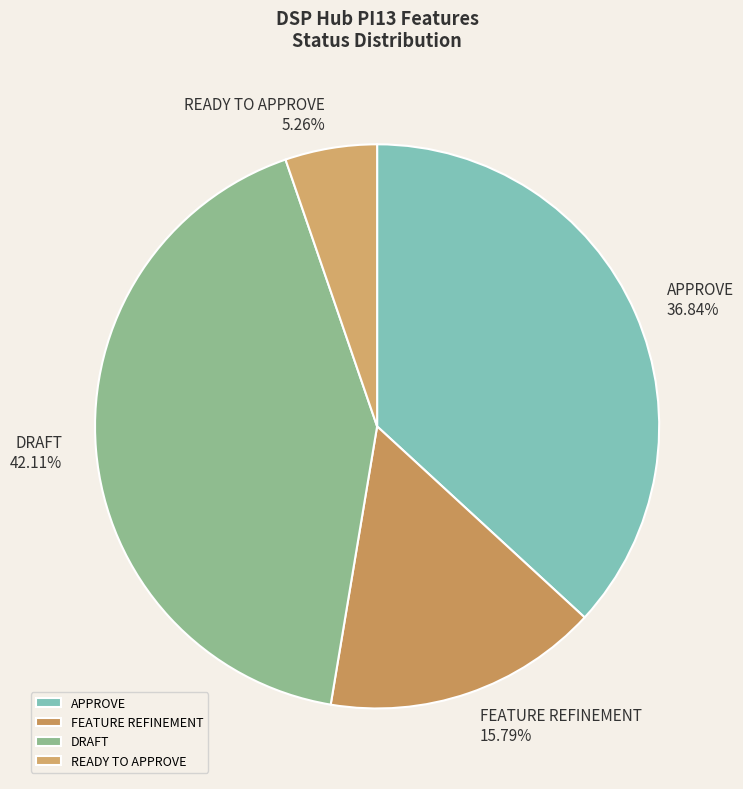

What is the largest slice in the pie chart?

DRAFT